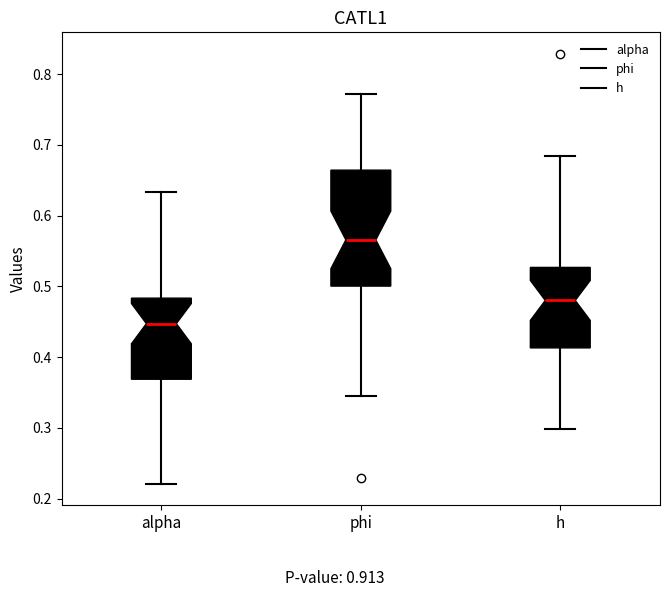

Where does the lower whisker of the box for h end on the y-axis? The values are not printed on the chart, so give them approximately, as read against the axis.

0.30